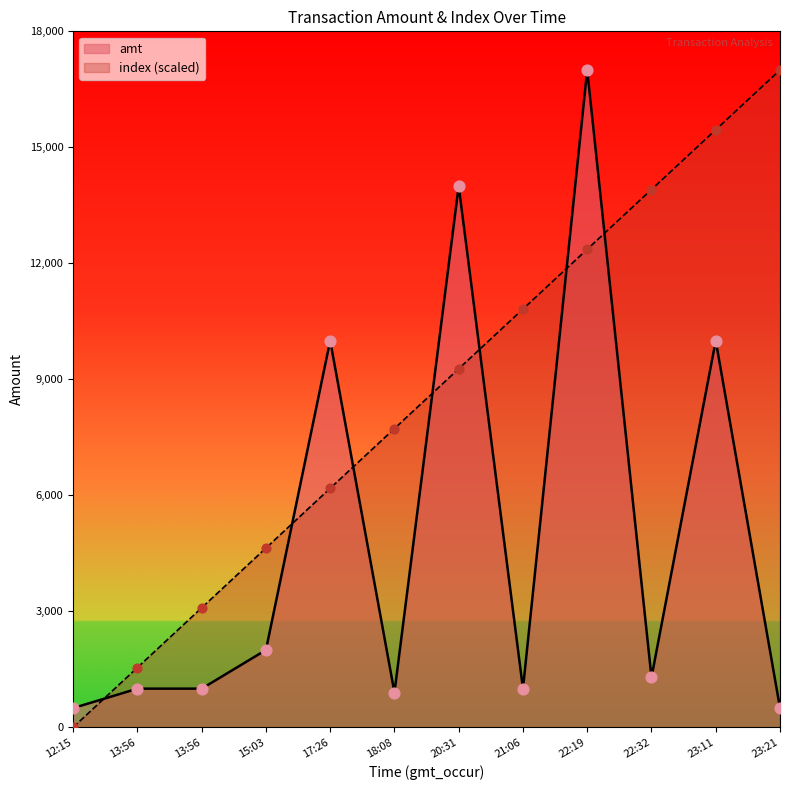

Which series has the largest total across all categories?

index (scaled)